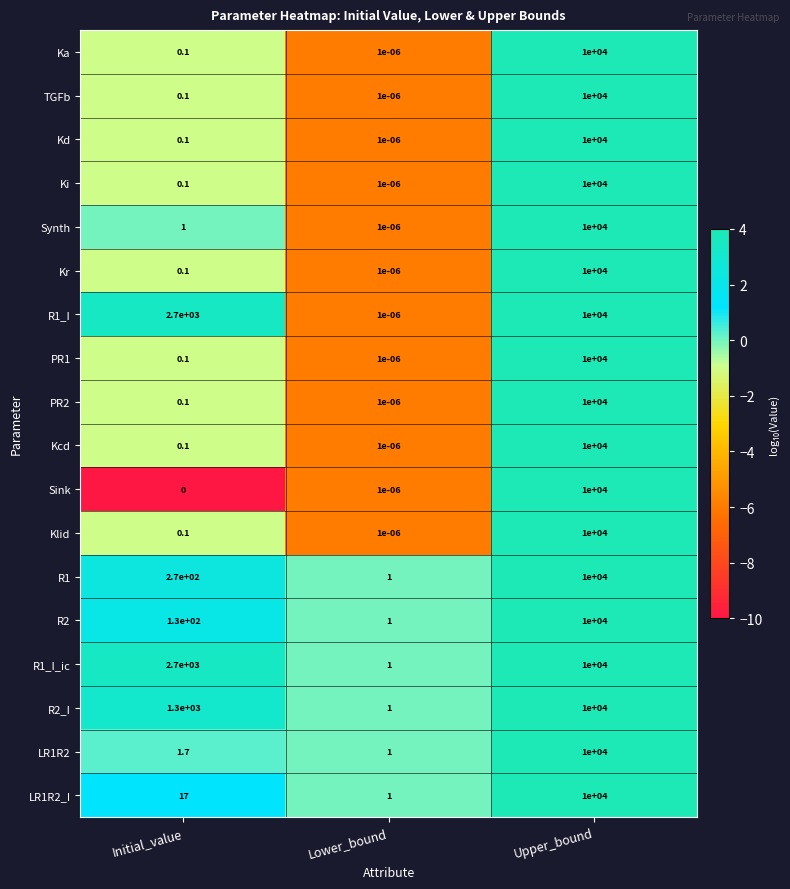

The value of Sink at Initial_value is -3201.4. True or false?

False